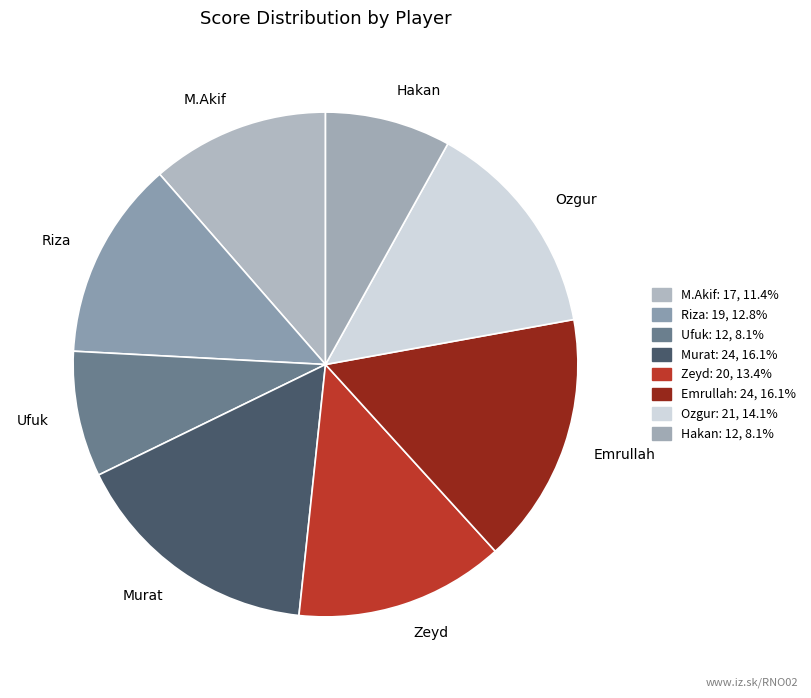

Does Zeyd represent more than half of the total?

No